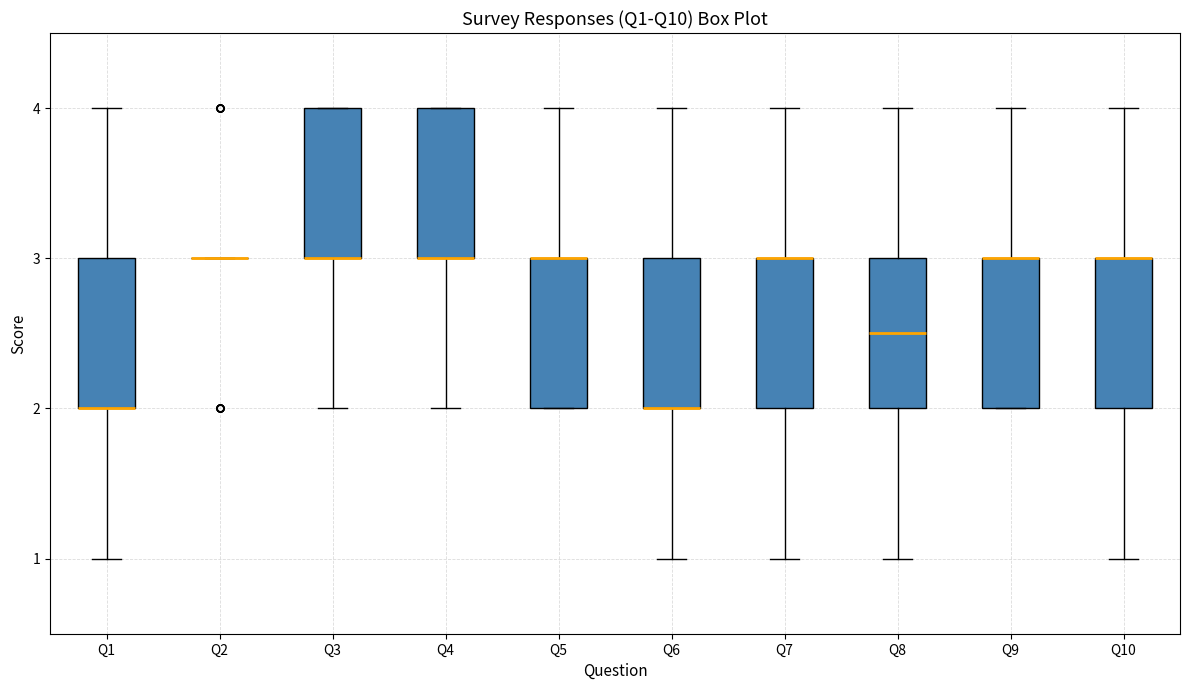

Reading left to right, read every box against the y-axis: the position of its median line, the range the box covers, and the ends of its whiskers. The values are not printed on the chart, so give them approximately, as read against the axis.

Q1: median 2.0 (drawn on the box's lower edge), box 2.0 to 3.0, whiskers 1.0 to 4.0
Q2: box collapsed to a line at 3.0, whiskers 3.0 to 3.0
Q3: median 3.0 (drawn on the box's lower edge), box 3.0 to 4.0, whiskers 2.0 to 4.0
Q4: median 3.0 (drawn on the box's lower edge), box 3.0 to 4.0, whiskers 2.0 to 4.0
Q5: median 3.0 (drawn on the box's upper edge), box 2.0 to 3.0, whiskers 2.0 to 4.0
Q6: median 2.0 (drawn on the box's lower edge), box 2.0 to 3.0, whiskers 1.0 to 4.0
Q7: median 3.0 (drawn on the box's upper edge), box 2.0 to 3.0, whiskers 1.0 to 4.0
Q8: median 2.5, box 2.0 to 3.0, whiskers 1.0 to 4.0
Q9: median 3.0 (drawn on the box's upper edge), box 2.0 to 3.0, whiskers 2.0 to 4.0
Q10: median 3.0 (drawn on the box's upper edge), box 2.0 to 3.0, whiskers 1.0 to 4.0